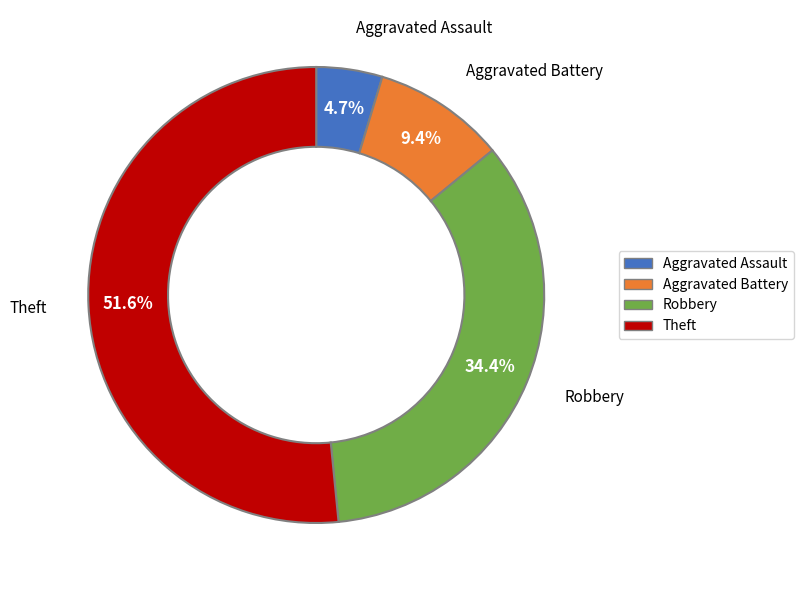

To the nearest percent, what is the difference between the largest and smallest slice percentages?

47%